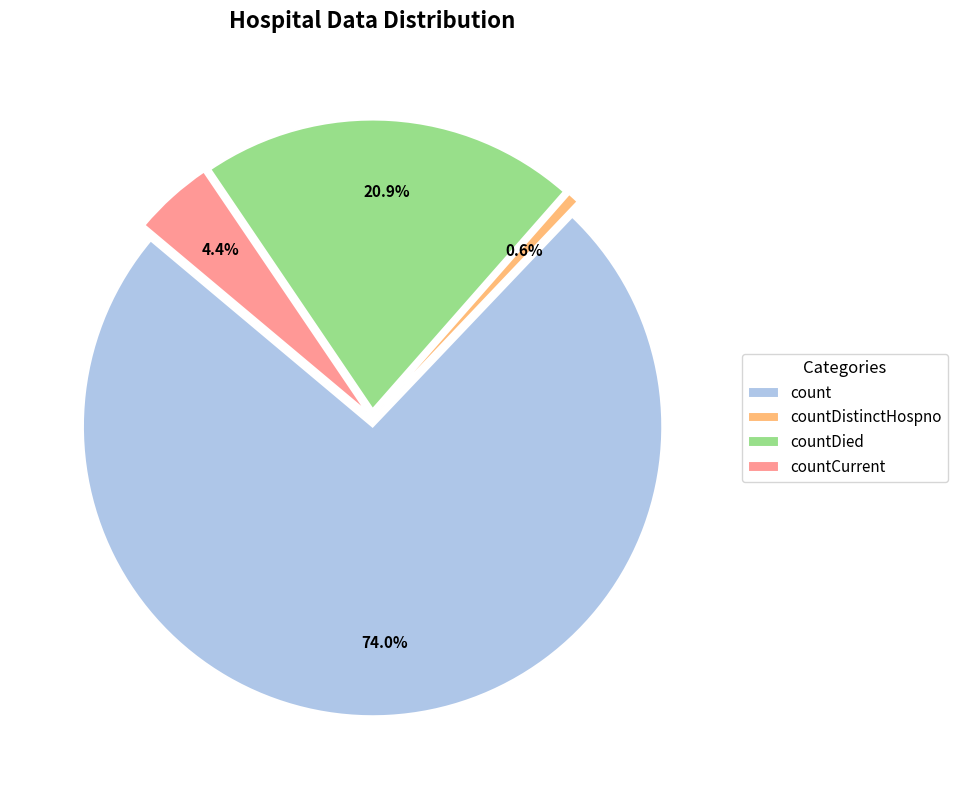

To the nearest percent, what portion does countCurrent represent?

4%